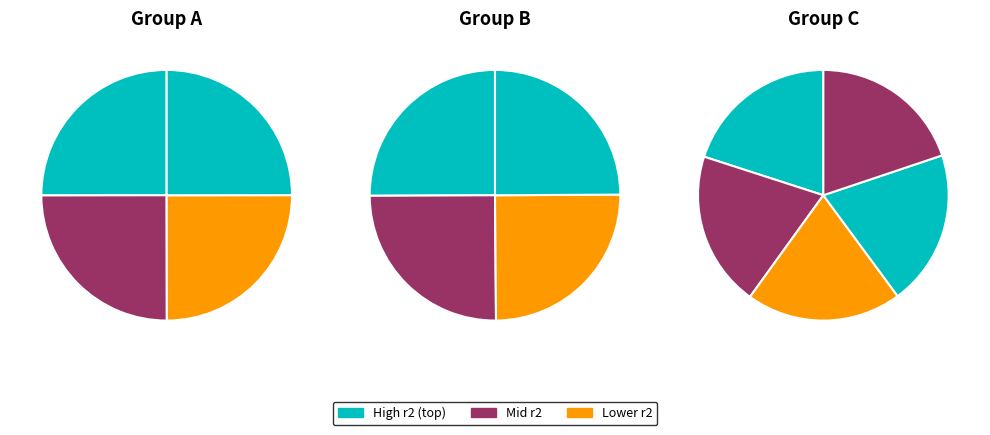

Does model_1_6_7 represent more than half of the total?

No